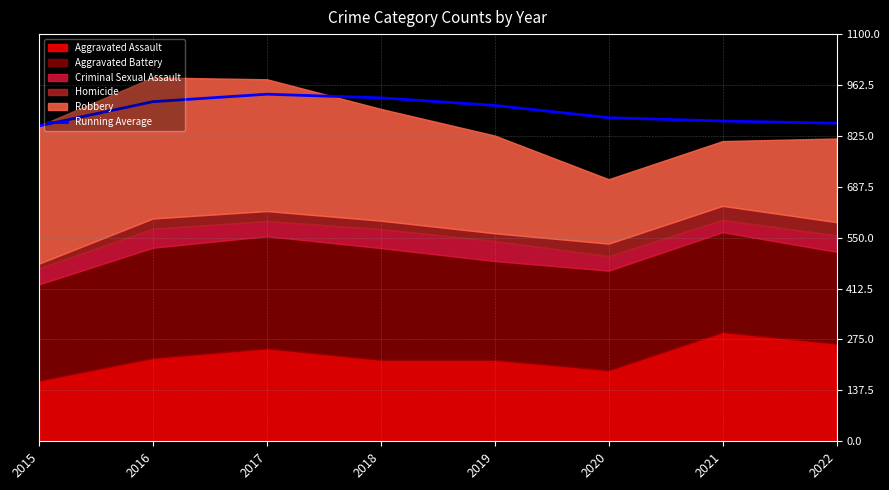

List the labels in order of value, smallest first.

2015, 2022, 2021, 2020, 2019, 2016, 2018, 2017